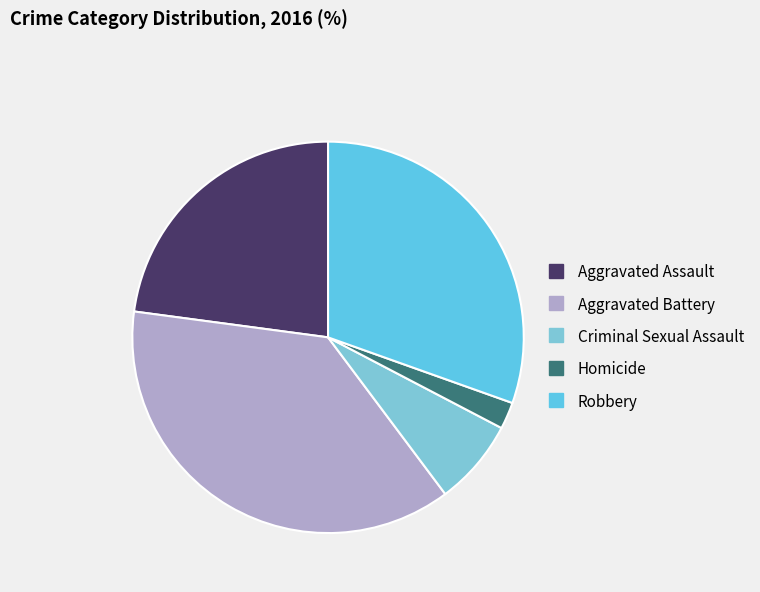

How many segments does this pie chart have?

5